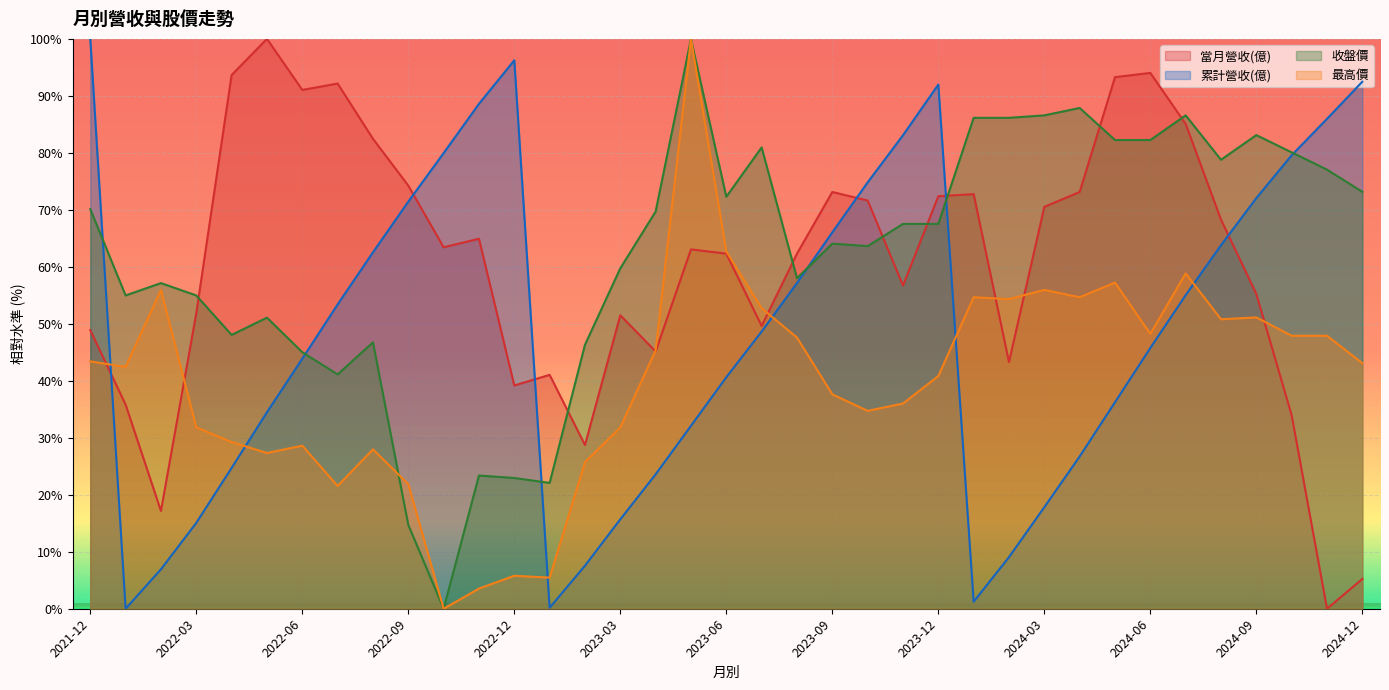

Where is 最高價 nearest to the value 50?

2024-08